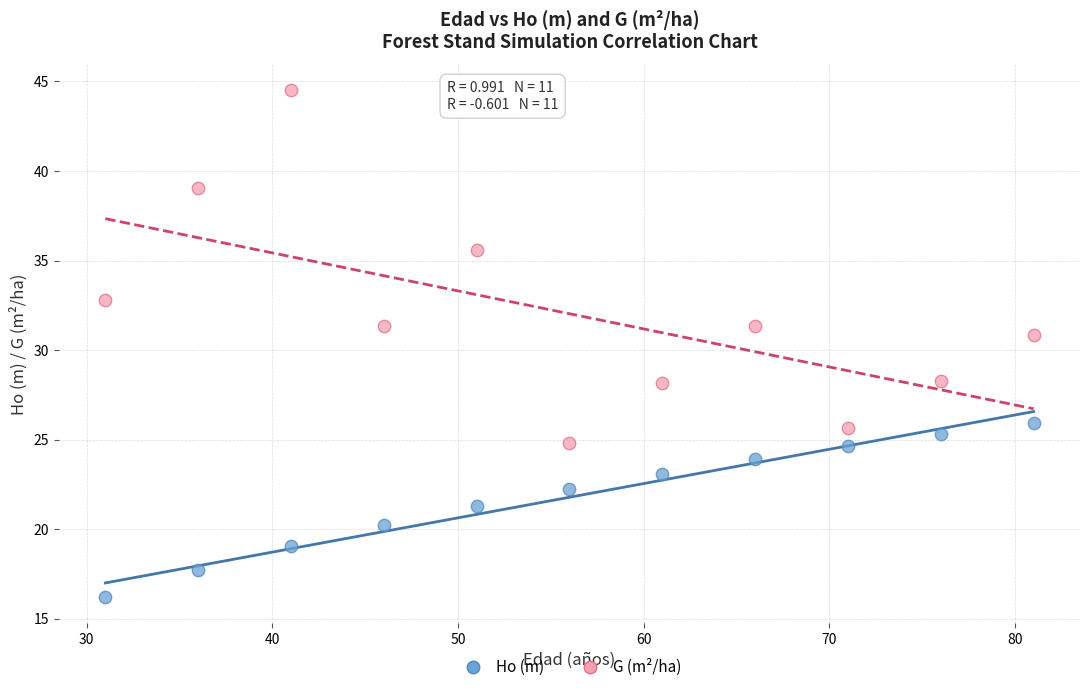

Across all data points, what is the range of X values (max minus min)?

50.0